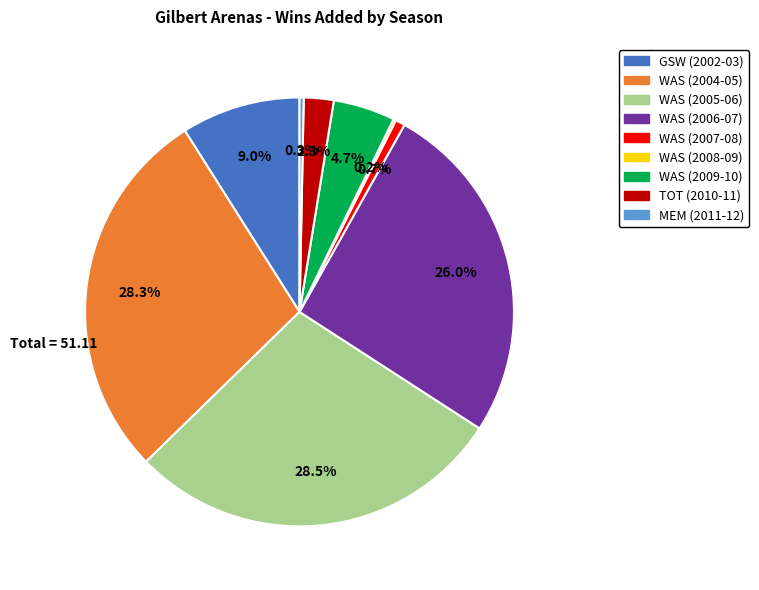

The WAS (2007-08) slice represents 1% of the pie. True or false?

True